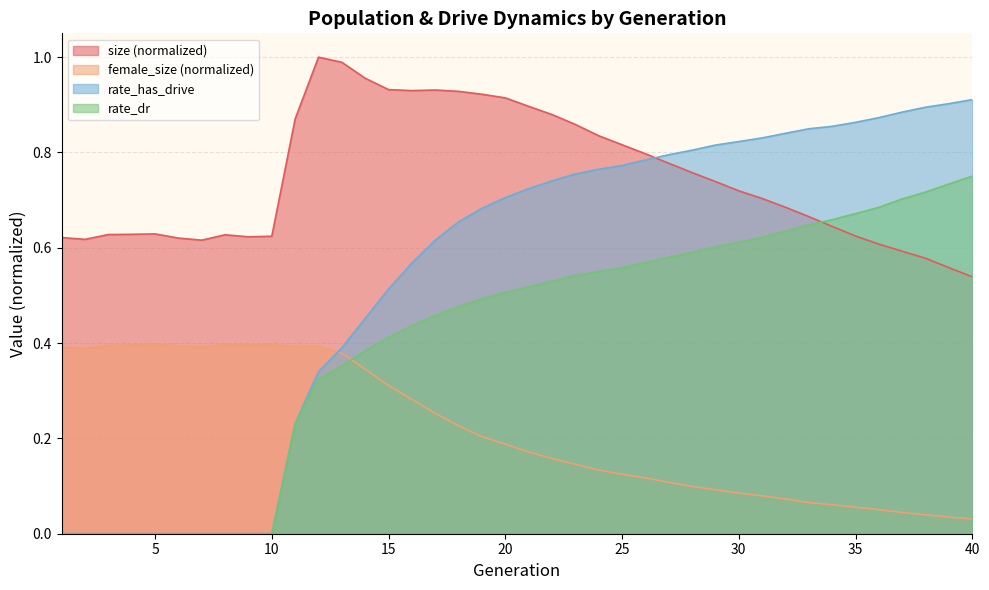

What is the sum of the rate_dr values at 22 and 31?

1.2